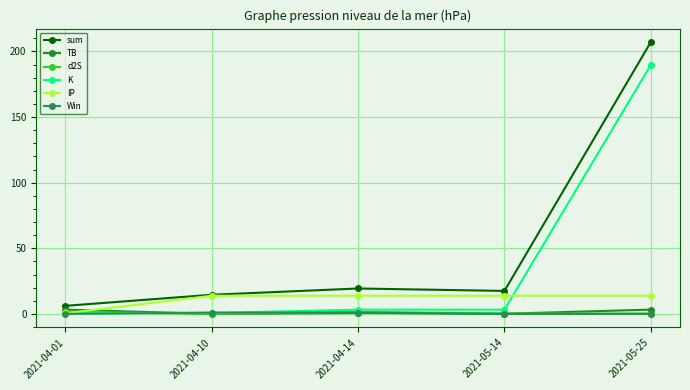

Is it true that sum equals 6.3 at 2021-04-14?

False